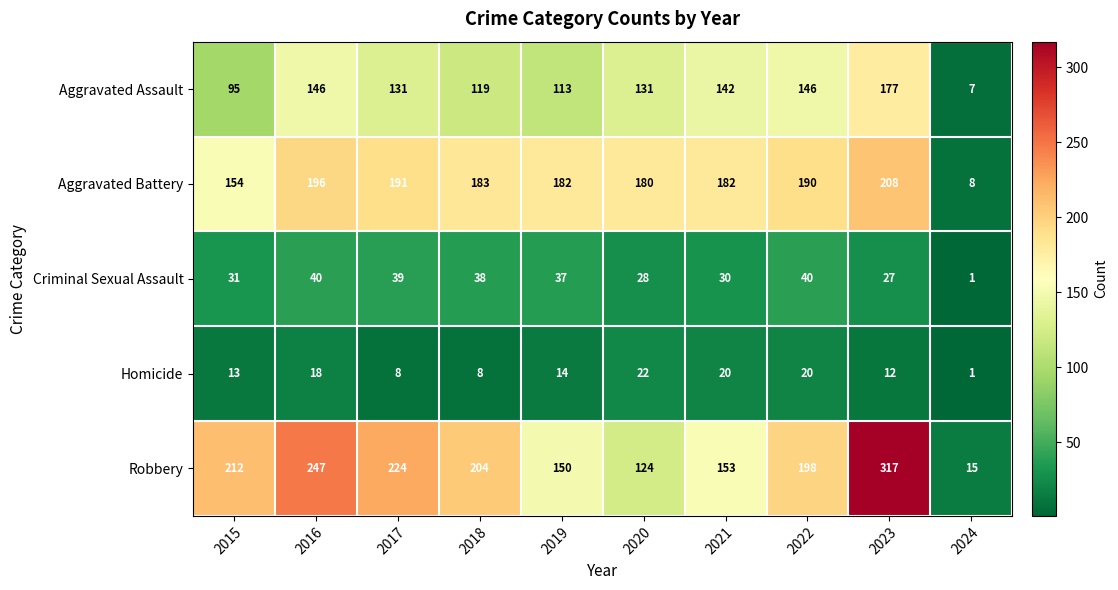

The Criminal Sexual Assault series shows 30 at 2021. True or false?

True